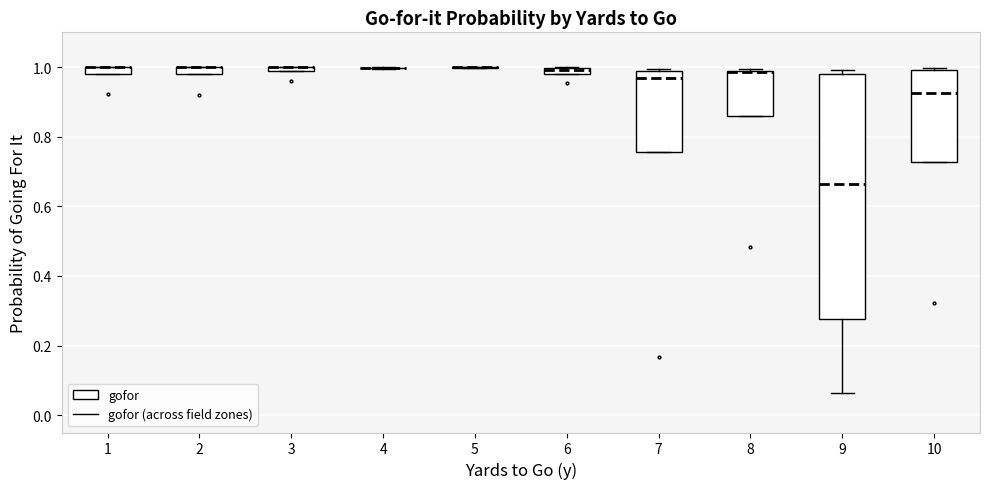

Where is the upper edge of the box at x = 2 on the y-axis? The values are not printed on the chart, so give them approximately, as read against the axis.

1.00